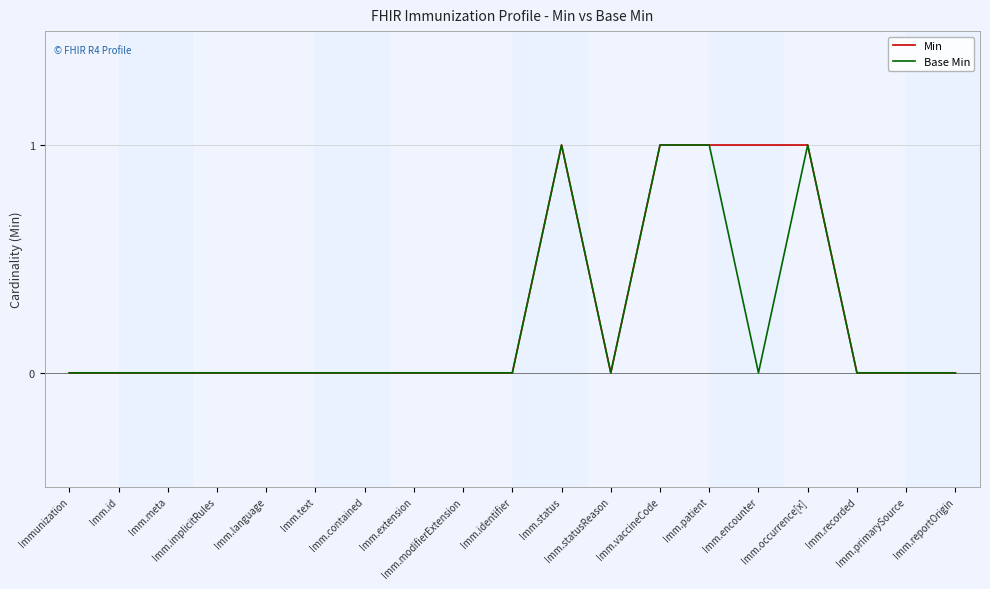

True or false: Min has a value of 0 at Imm.id.

True